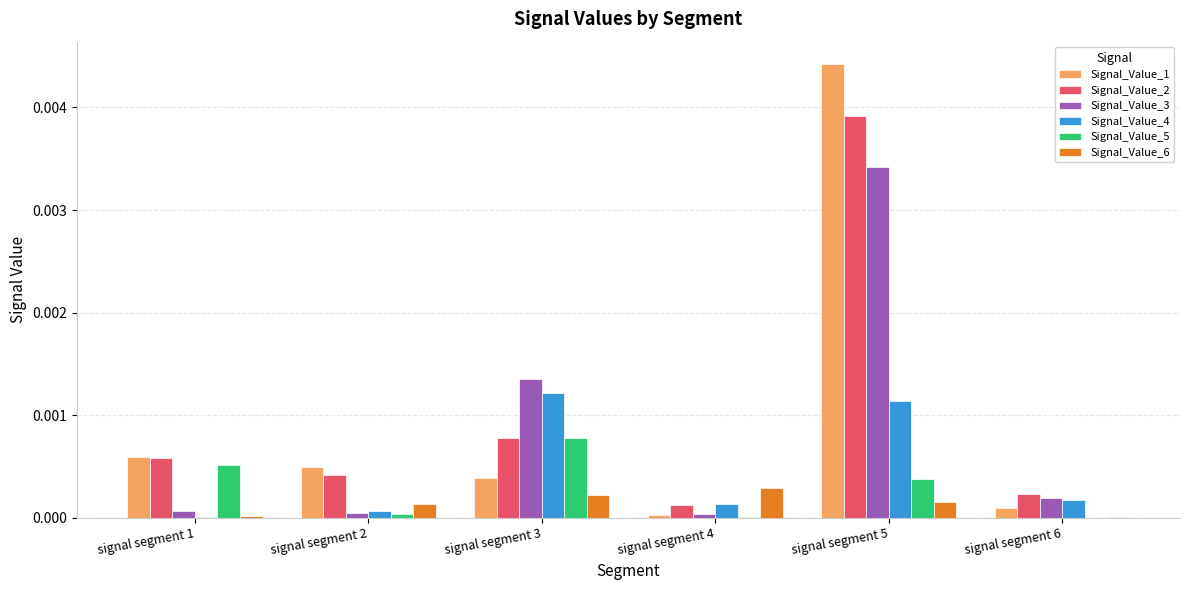

Is it true that Signal_Value_5 equals 0.0 at signal segment 6?

True